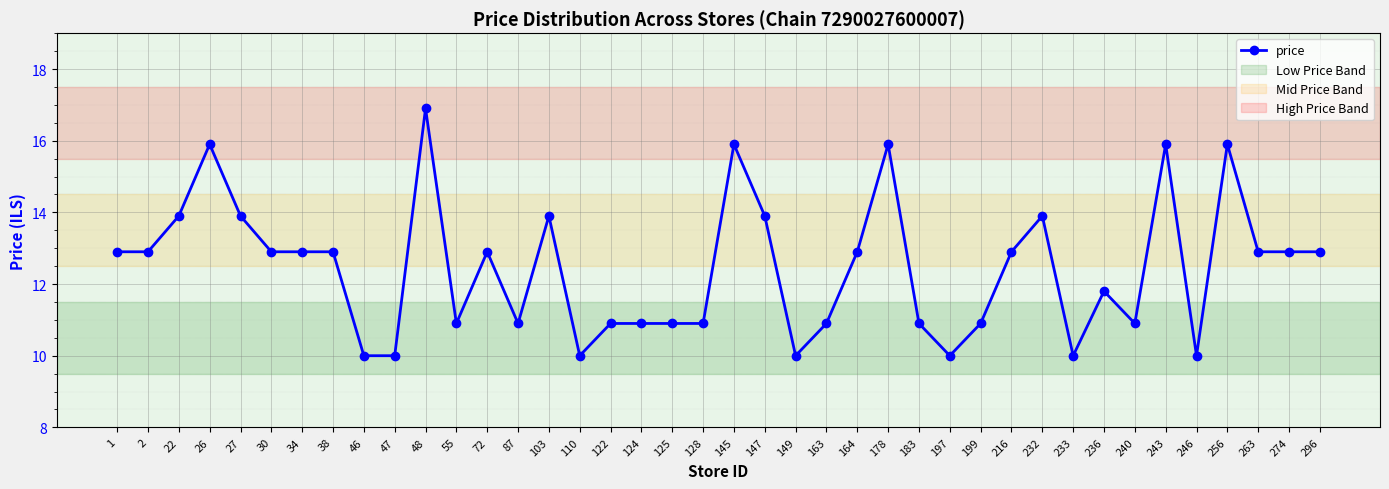

How many values are below 12?

18